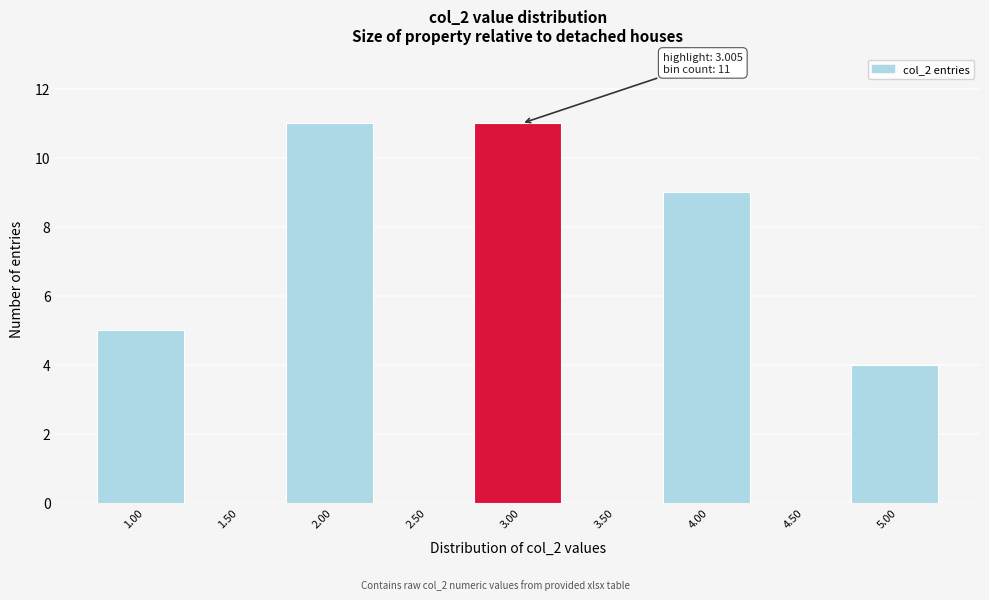

Reading right to left, list all the values displayed in this chart.

5.00=4	4.50=0	4.00=9	3.50=0	3.00=11	2.50=0	2.00=11	1.50=0	1.00=5